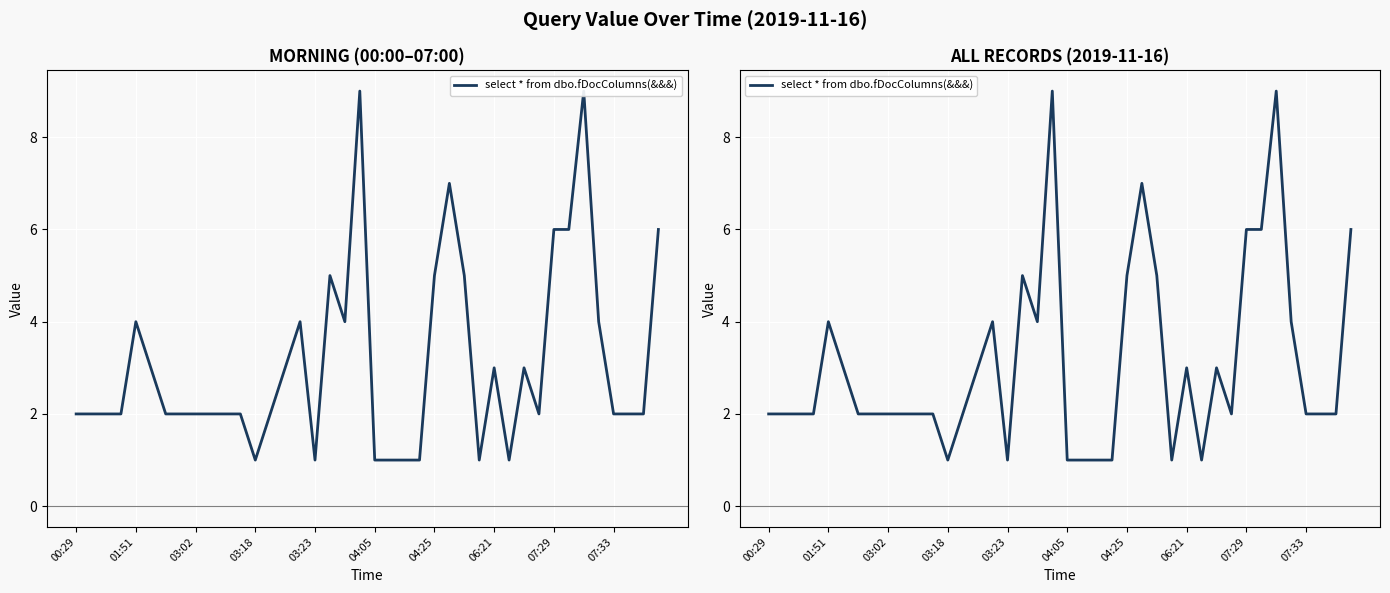

How many values are between 2 and 4?

23